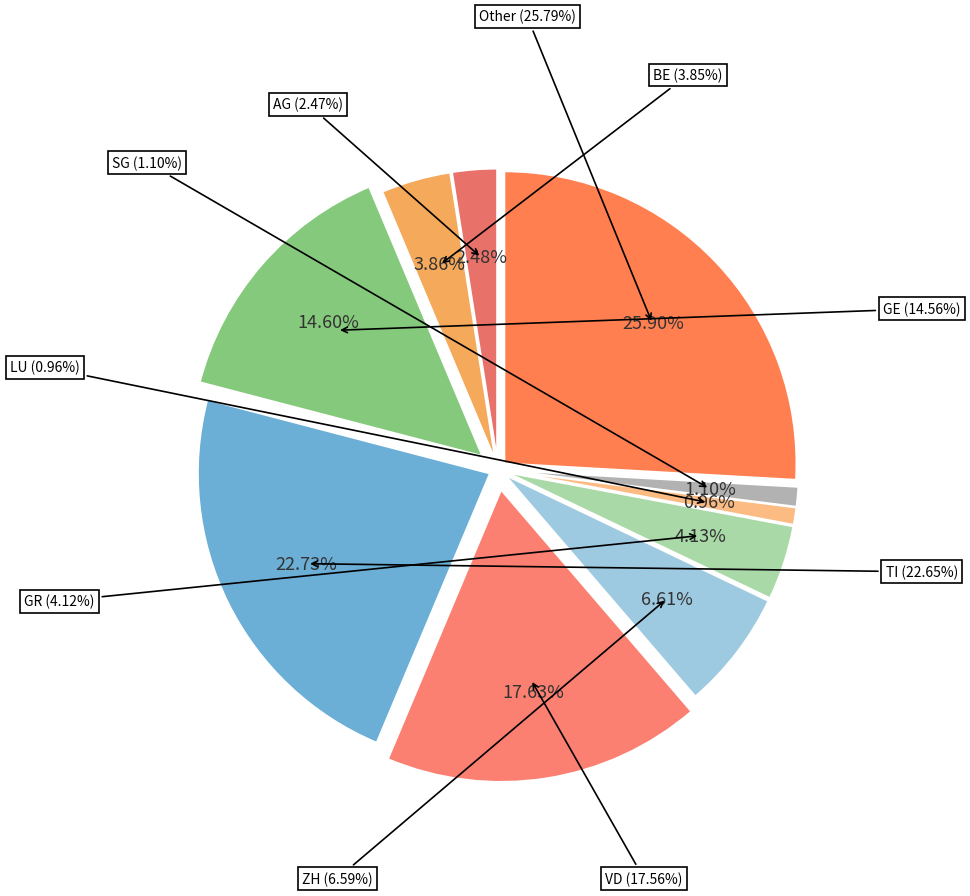

True or false: AG accounts for 12% of the total.

False